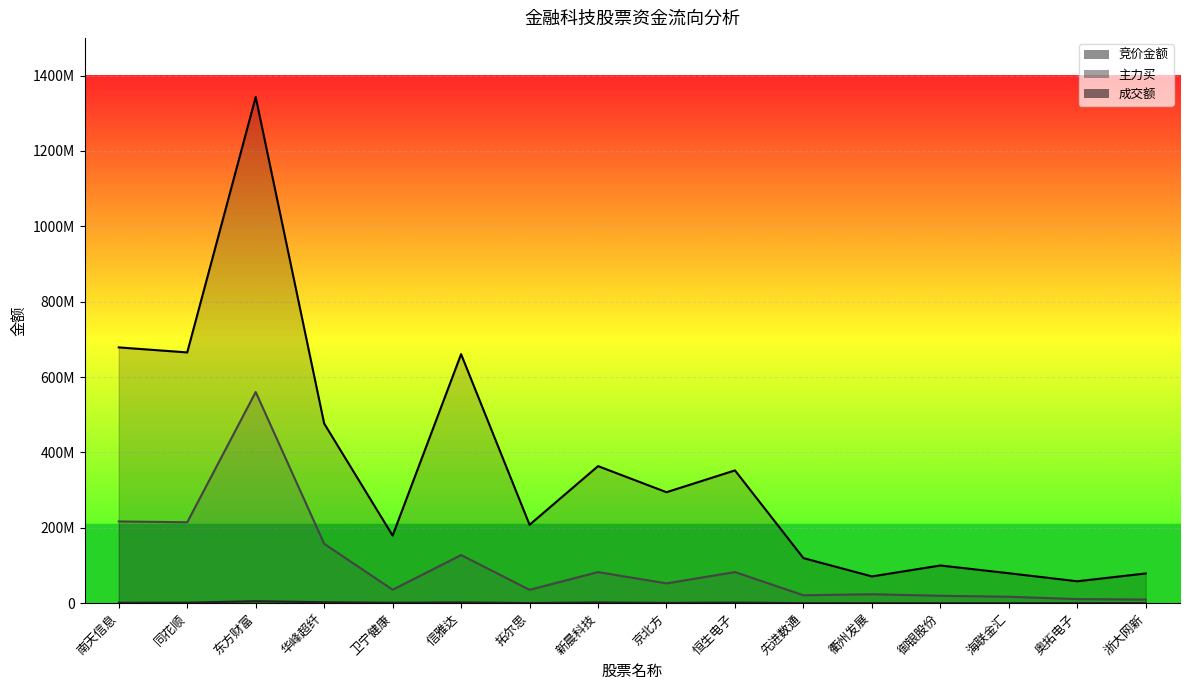

What is the difference between the maximum and minimum values in the 主力买 series?

550745990